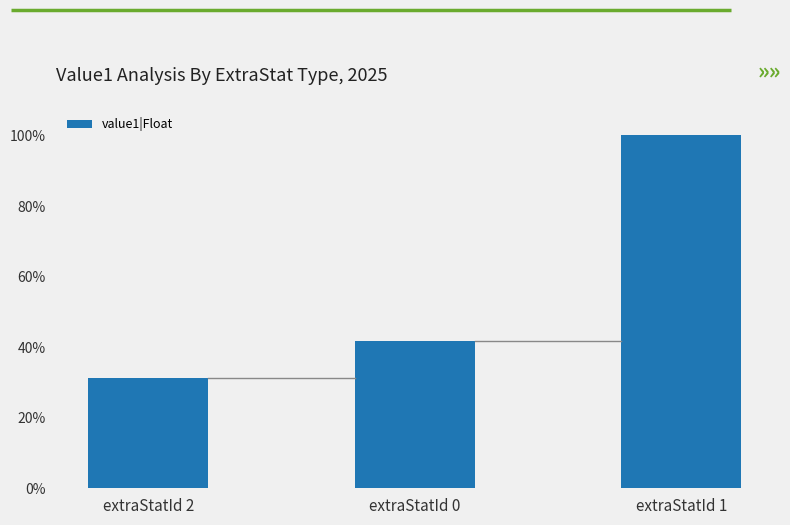

Which label corresponds to the smallest value in the chart?

extraStatId 2